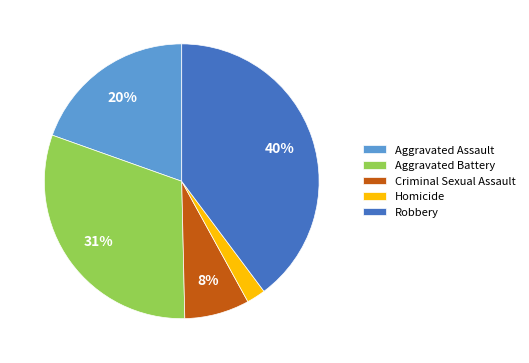

Rank the categories by value from lowest to highest.

Homicide, Criminal Sexual Assault, Aggravated Assault, Aggravated Battery, Robbery